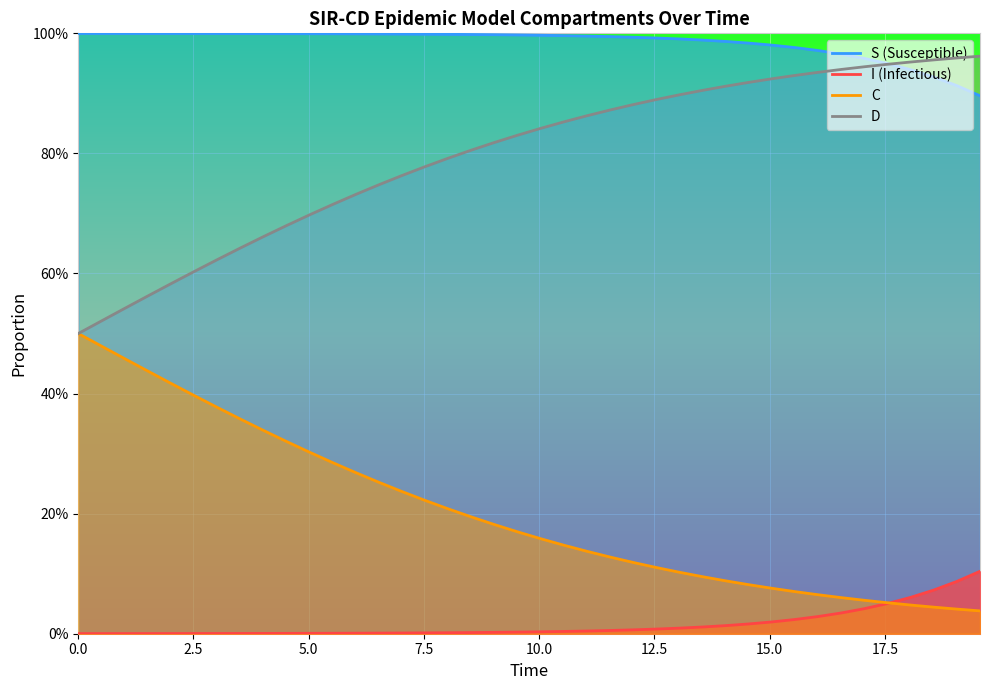

Count the number of data series in this chart.

4